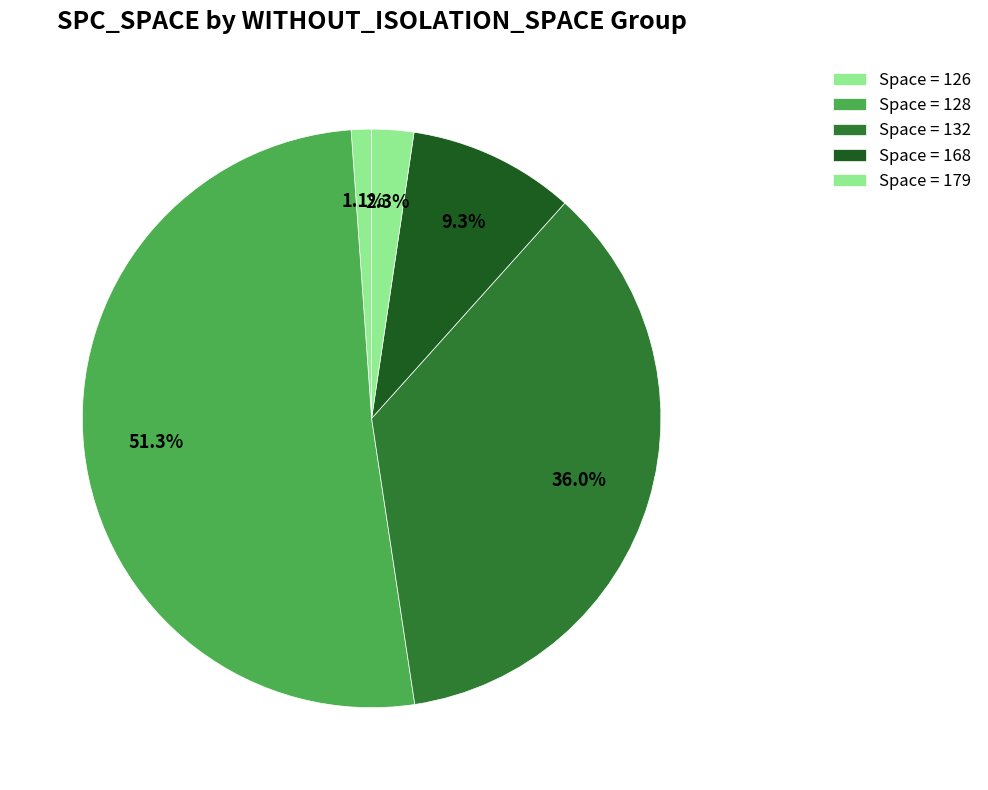

How many segments does this pie chart have?

5